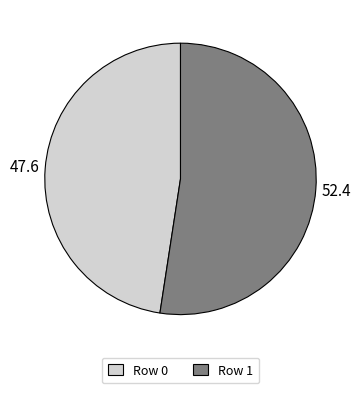

What is the majority slice?

Row 1